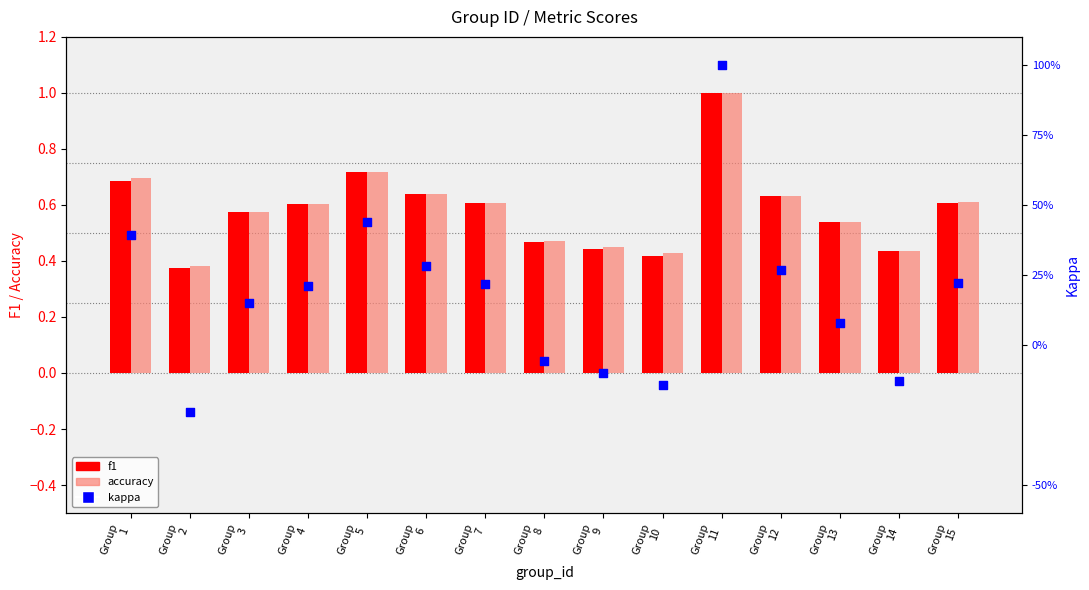

What are all the series names shown in the legend?

f1, accuracy, kappa